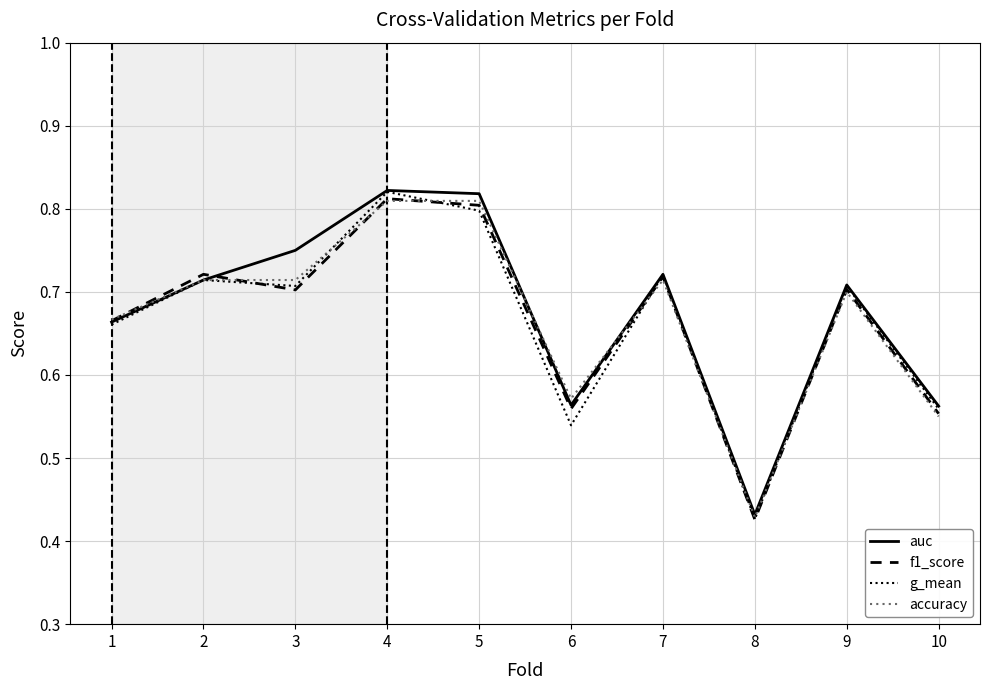

At which label is auc closest to 0?

8